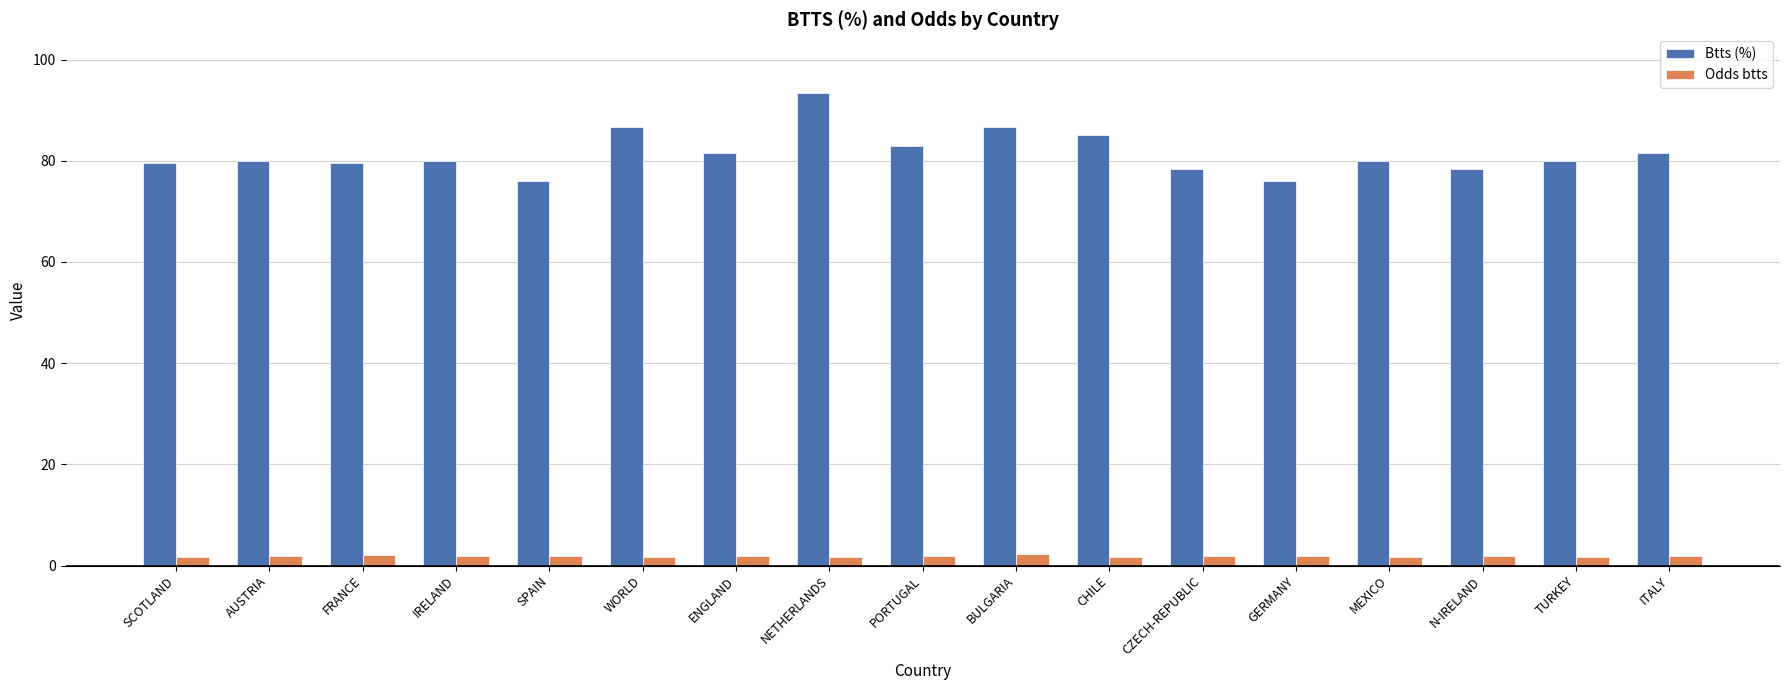

Rank the series by their average value, from lowest to highest.

Odds btts, Btts (%)